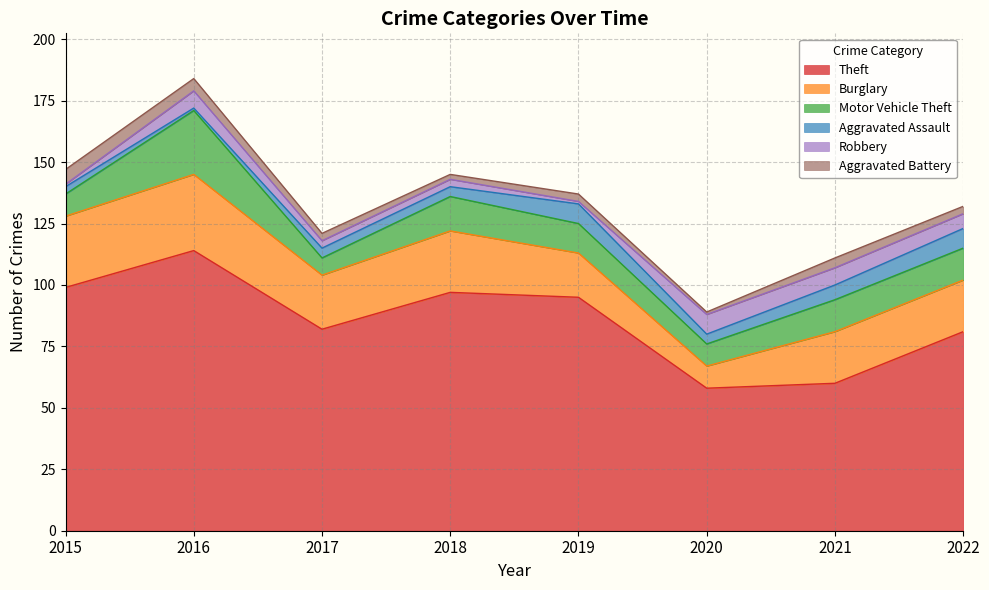

At how many categories does at least one series exceed 15?

8